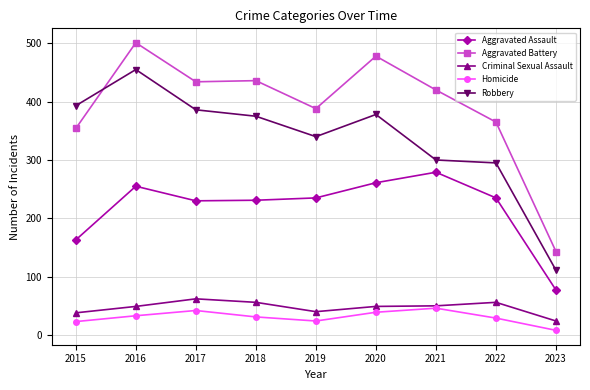

At how many categories does at least one series exceed 124?

9